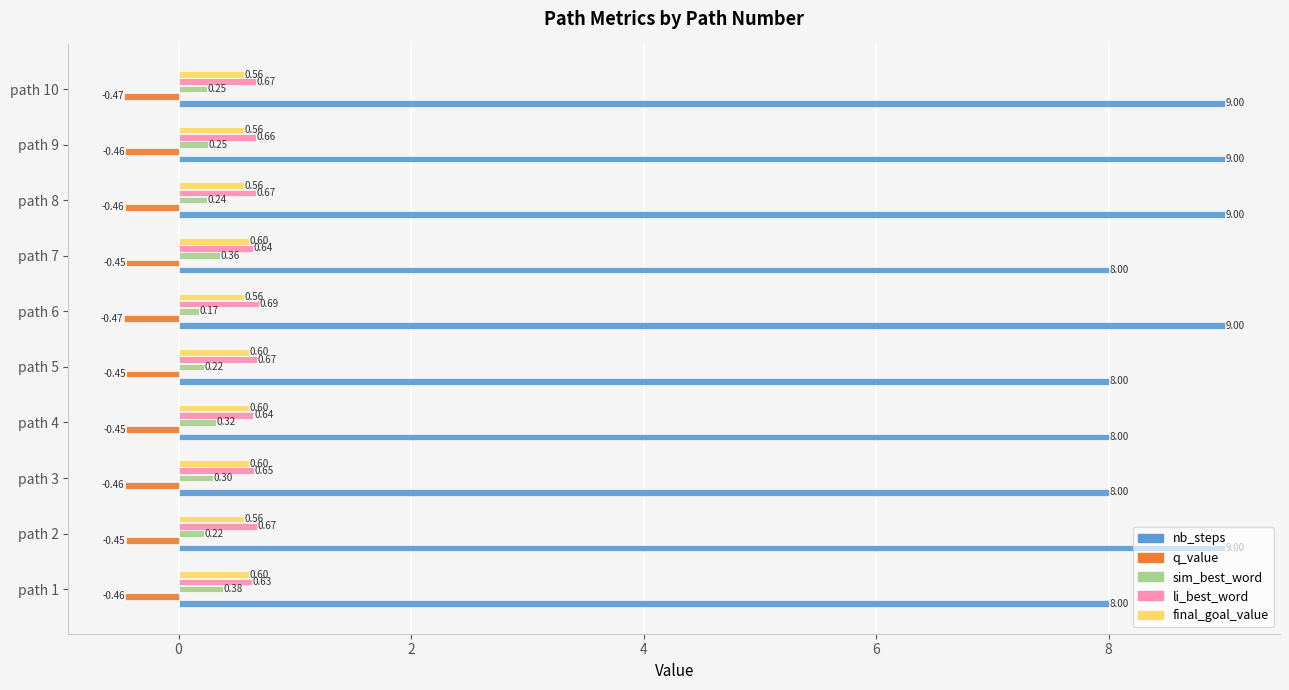

Is the value of sim_best_word at path 6 greater than the value of q_value at path 9?

Yes